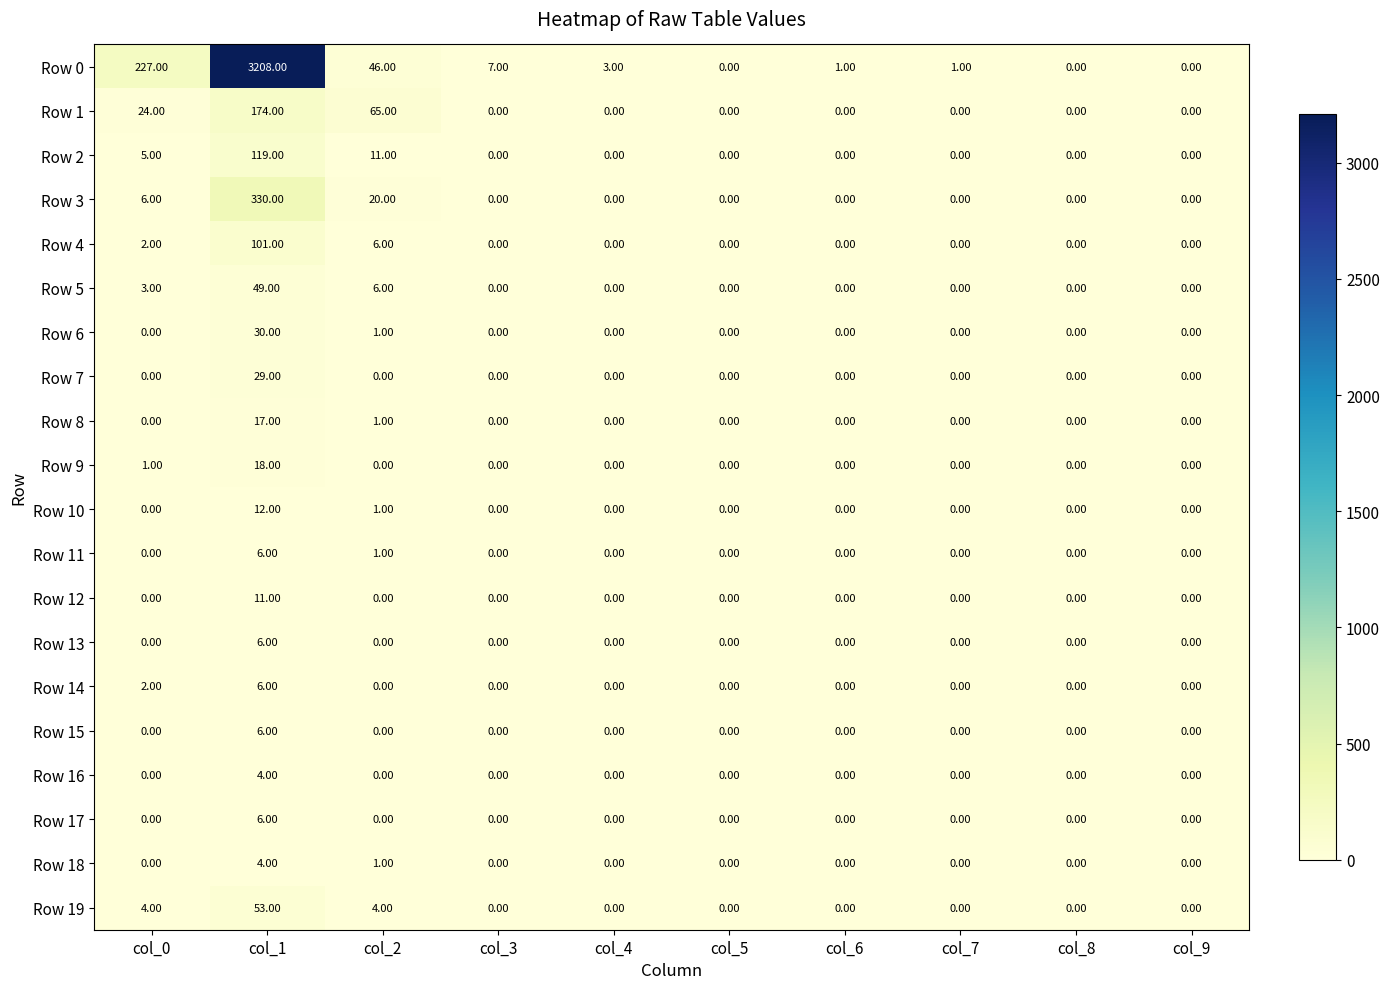

What is the total value across all series at col_2?

163